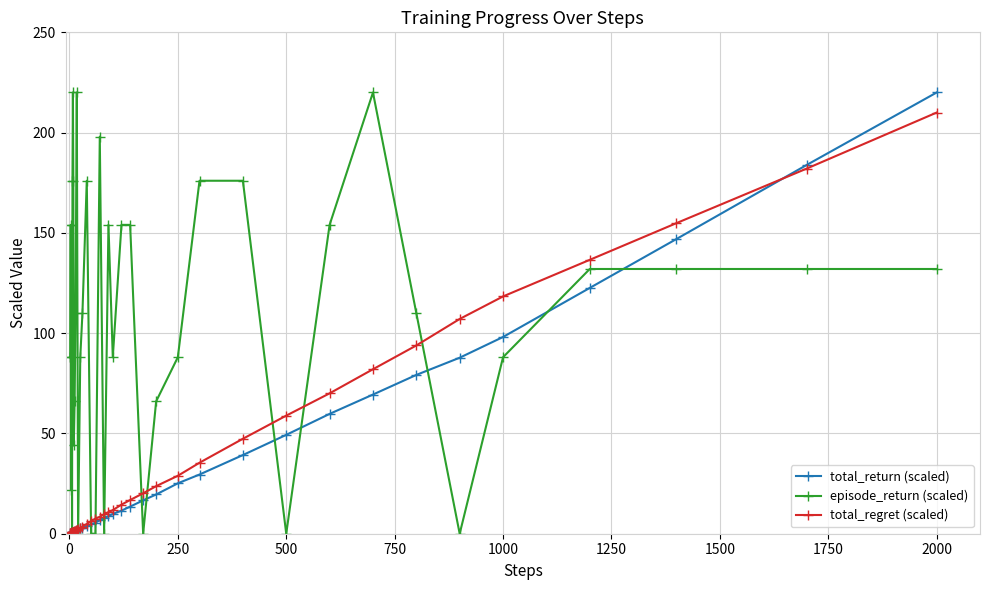

Which series has the widest spread of values?

episode_return (scaled)